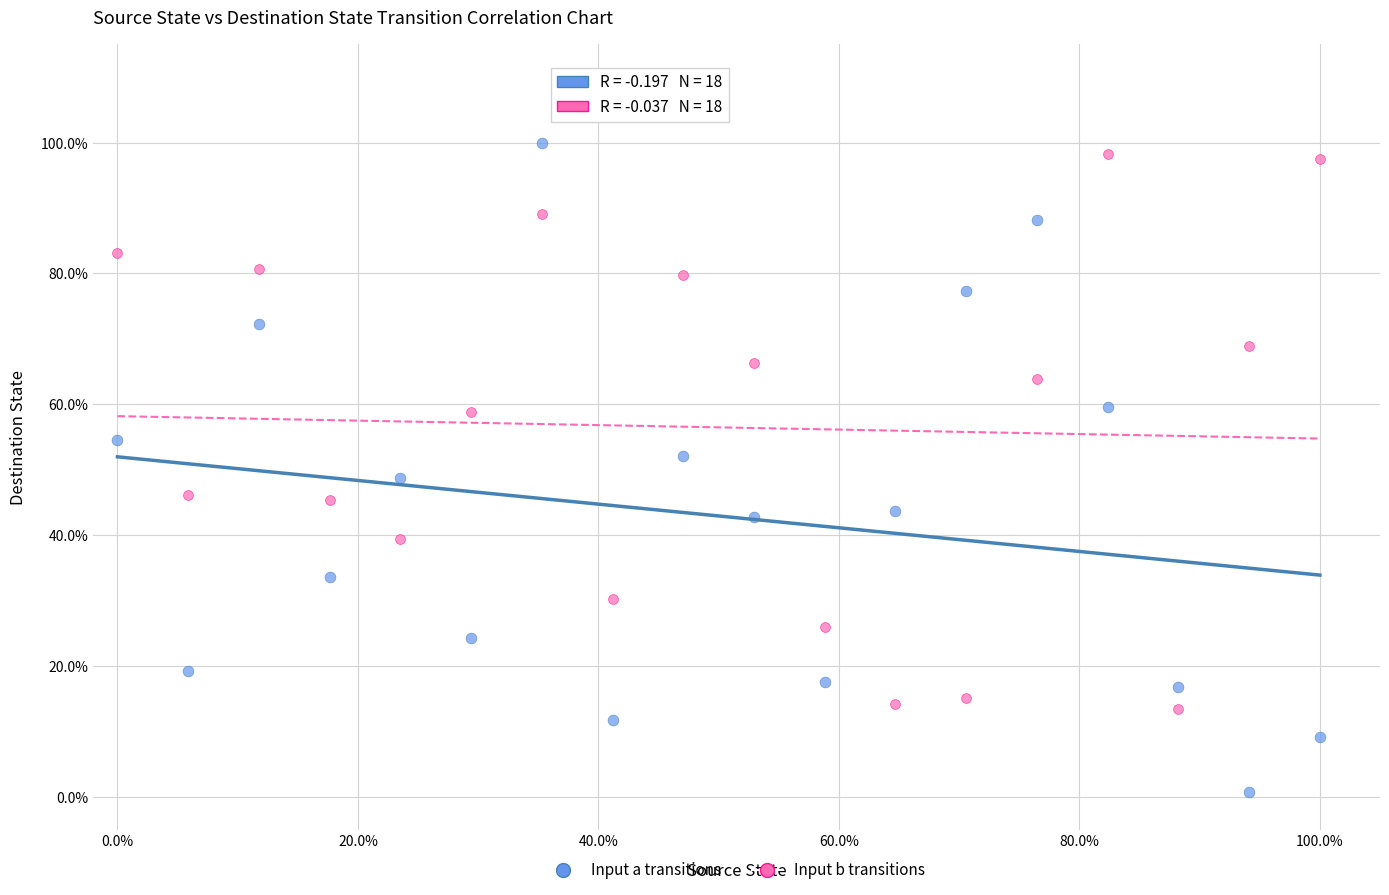

Which series reaches the minimum Y coordinate?

Input a transitions